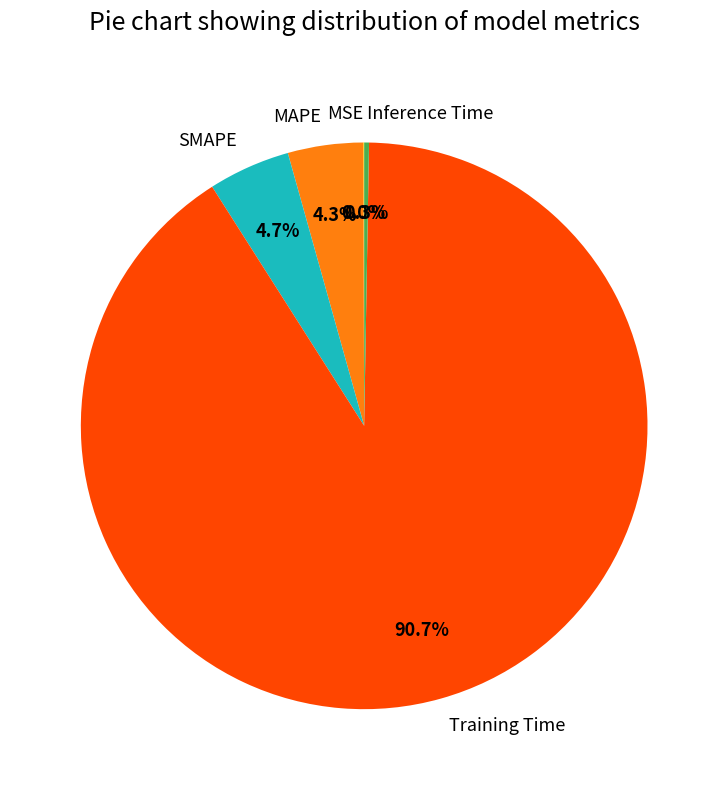

Combined, what portion of the pie is MAPE and Training Time?

95.0%